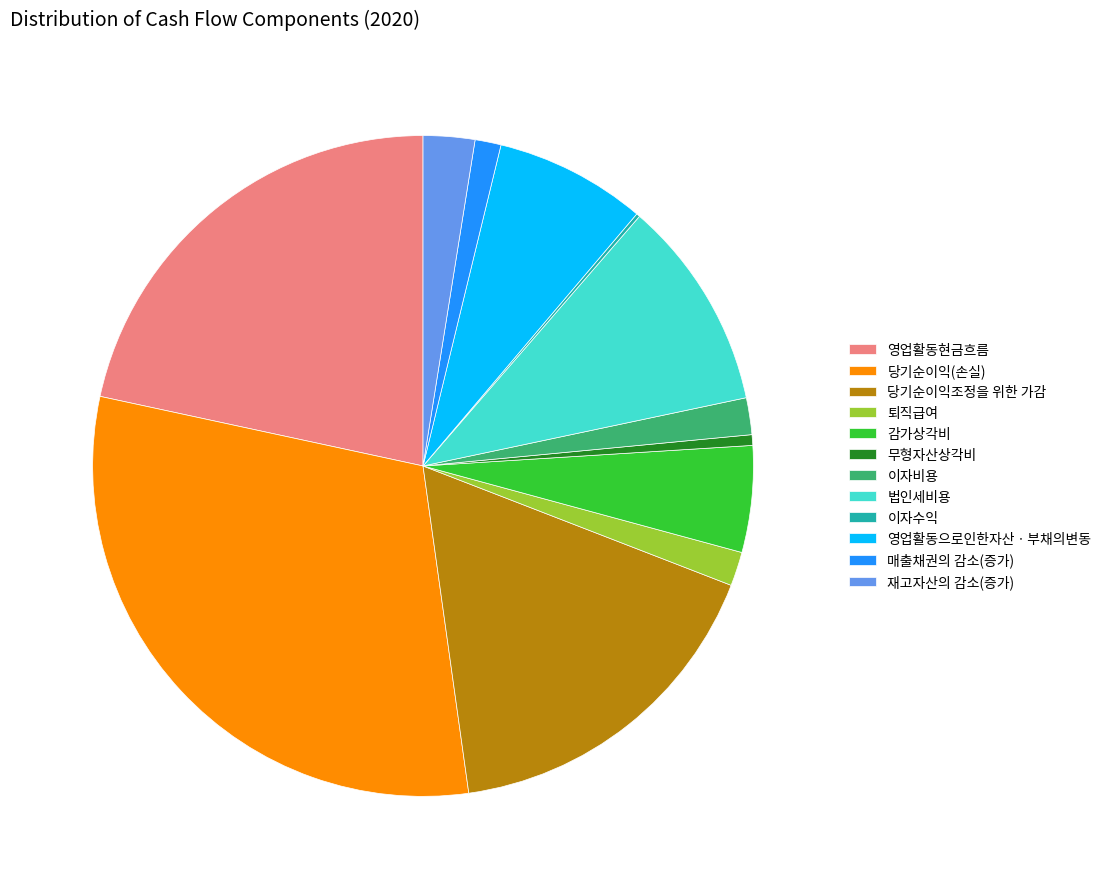

The 당기순이익(손실) slice represents 31% of the pie. True or false?

True